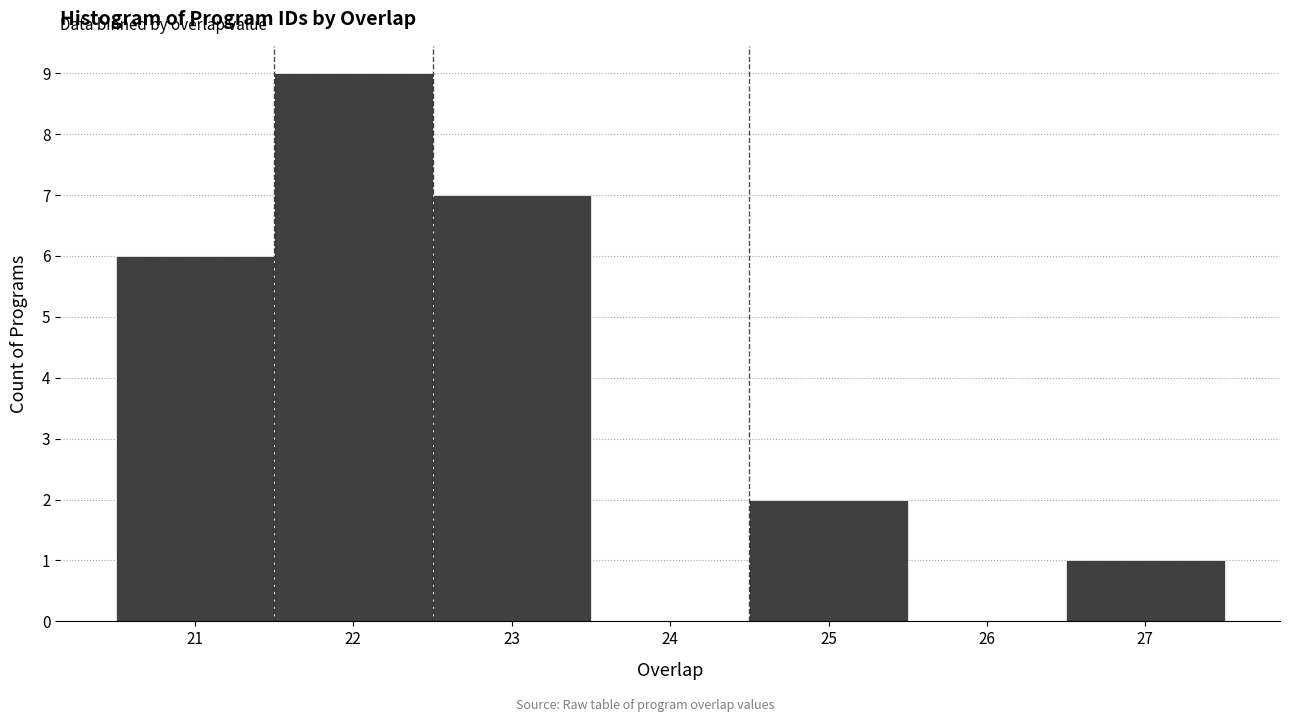

Reading left to right, transcribe this chart: for each bar, give the range it covers on the x-axis and its height. The values are not printed on the chart, so give them approximately, as read against the axis.

20.5 to 21.5: 6
21.5 to 22.5: 9
22.5 to 23.5: 7
23.5 to 24.5: 0
24.5 to 25.5: 2
25.5 to 26.5: 0
26.5 to 27.5: 1